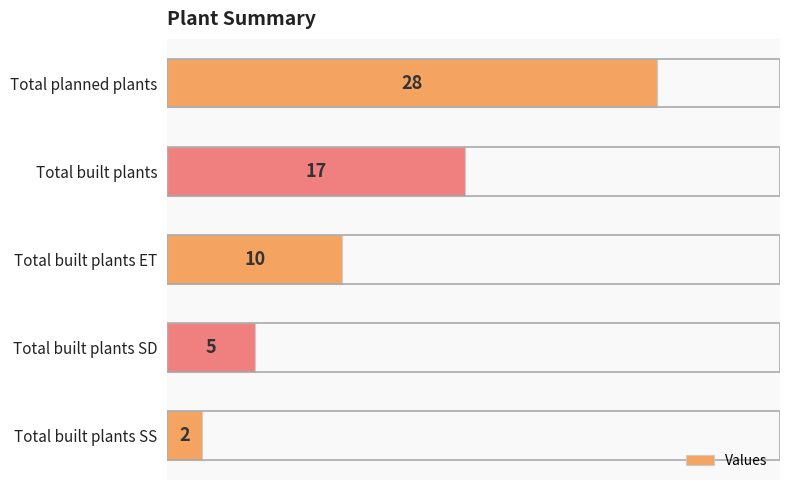

Are the bars horizontal?

Yes